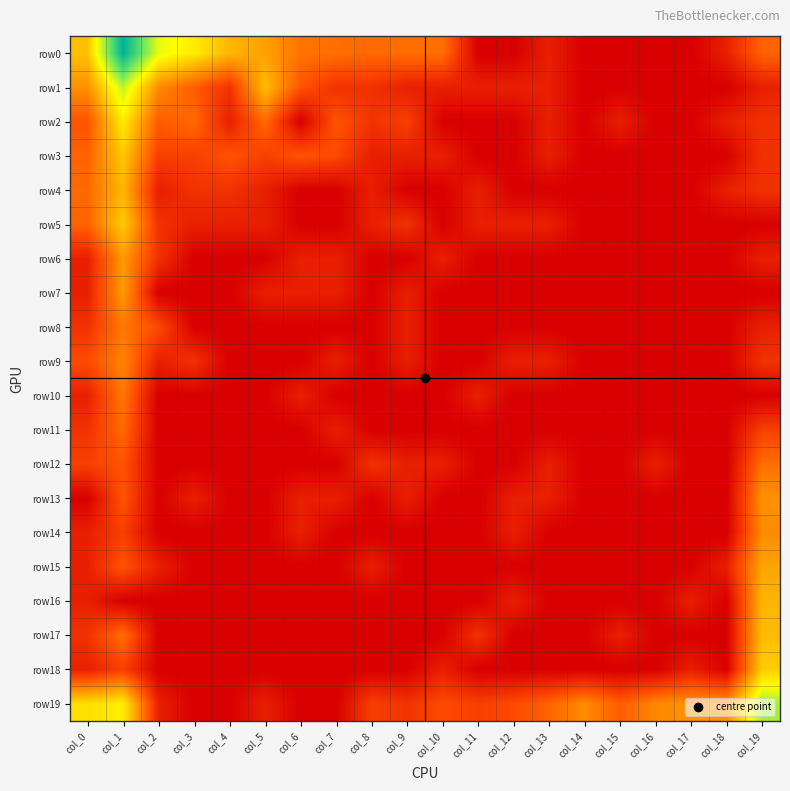

At which category is the sum across all series the highest?

col_1